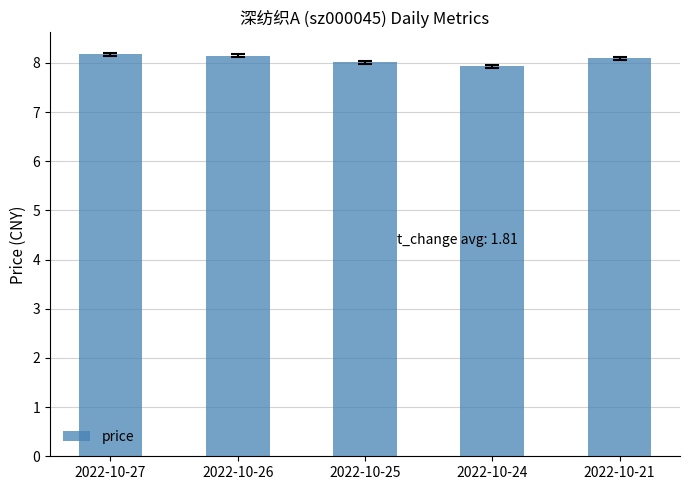

Reading left to right, list all the values displayed in this chart.

8.2	8.2	8.0	7.9	8.1